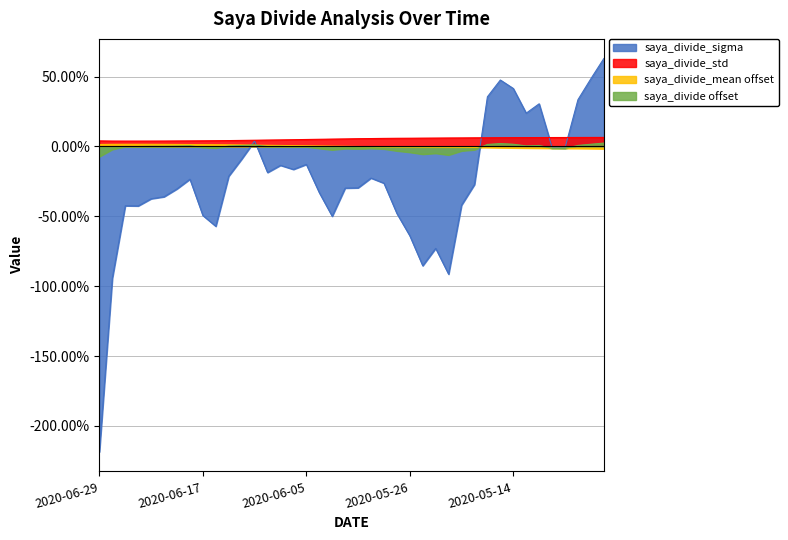

At which category is the sum across all series the highest?

2020-04-30